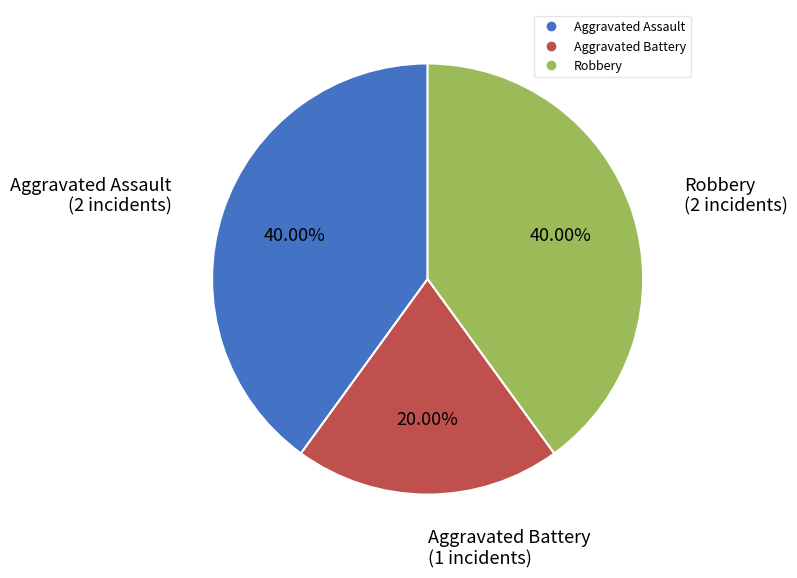

Which category has the smallest portion of the pie?

Aggravated Battery